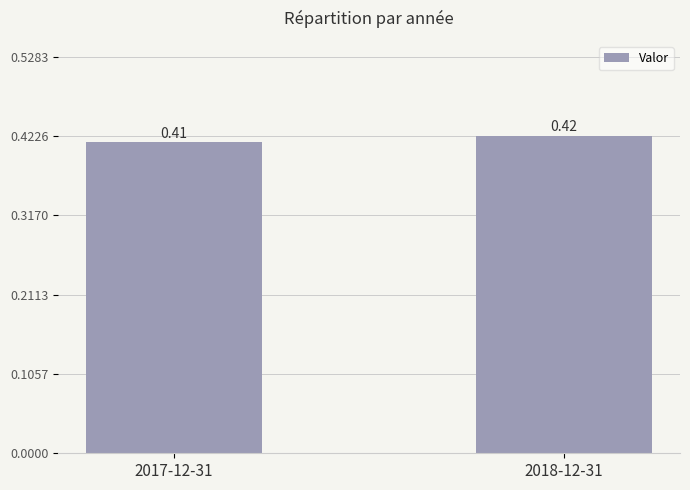

At which label is the value closest to 0?

2017-12-31